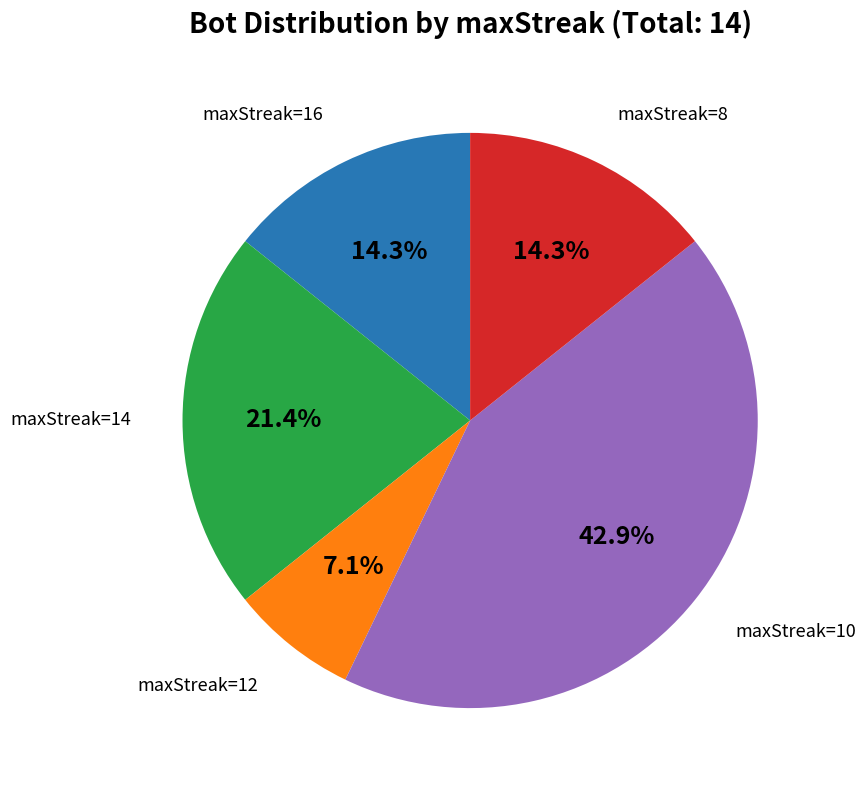

Is there any slice that represents more than half of the pie?

No